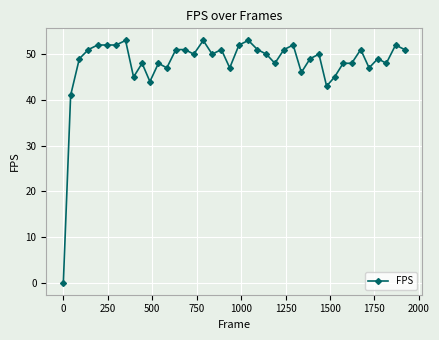

What is the maximum value shown in the chart?

53